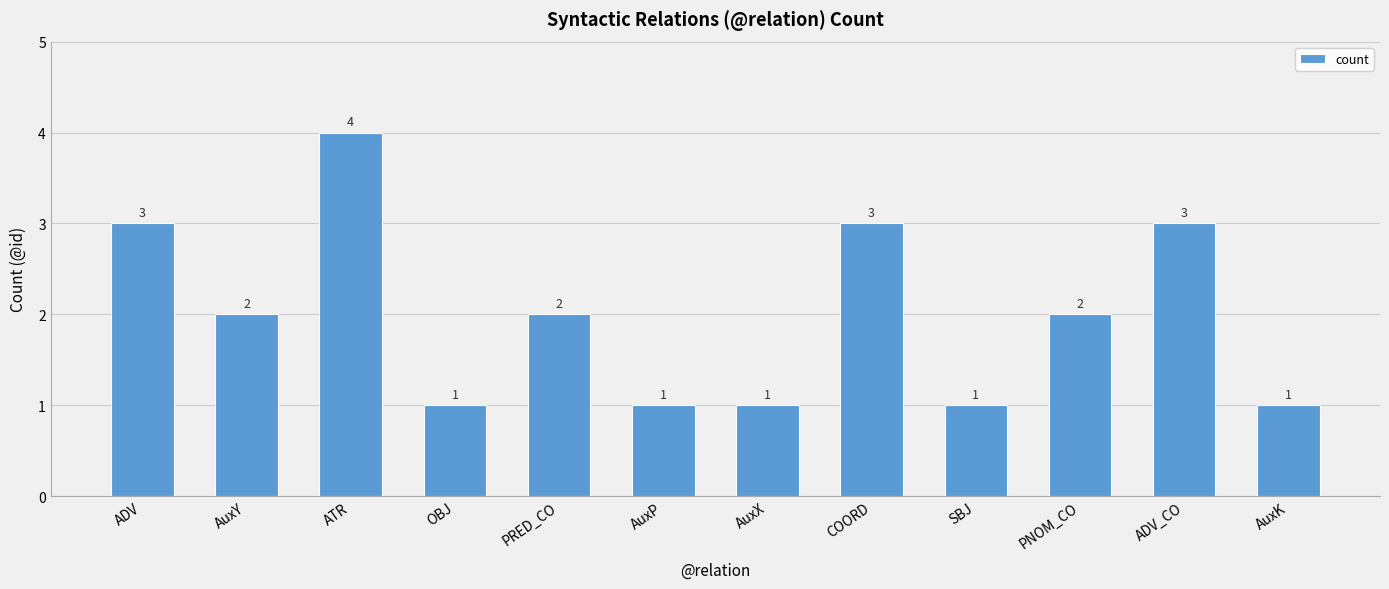

What is the label of the 5th bar from the right?

COORD